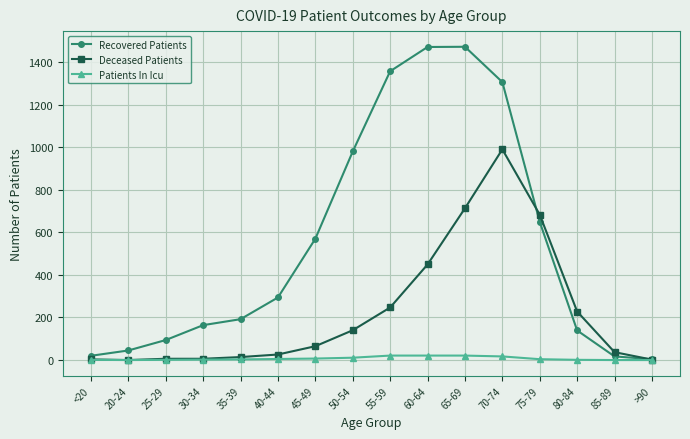

List the series in order of their overall mean, highest first.

Recovered Patients, Deceased Patients, Patients In Icu